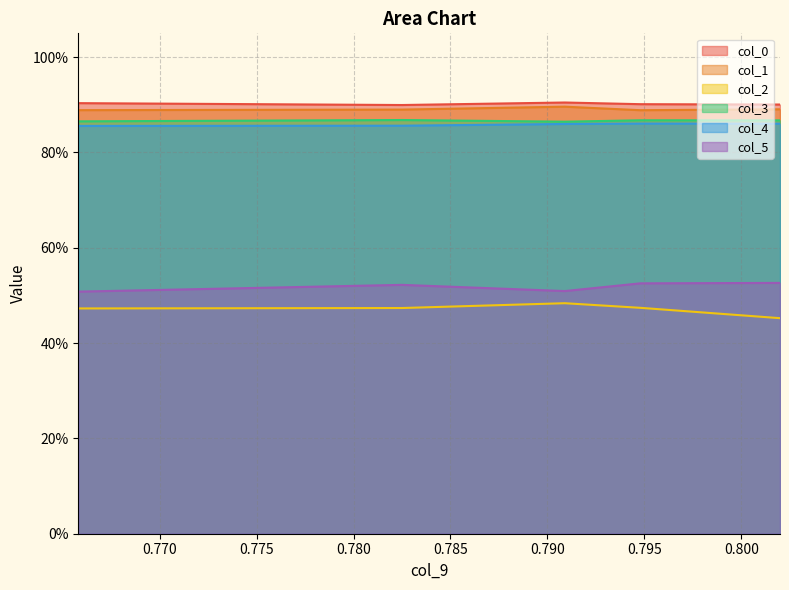

How many interior local valleys does the col_1 series have?

1